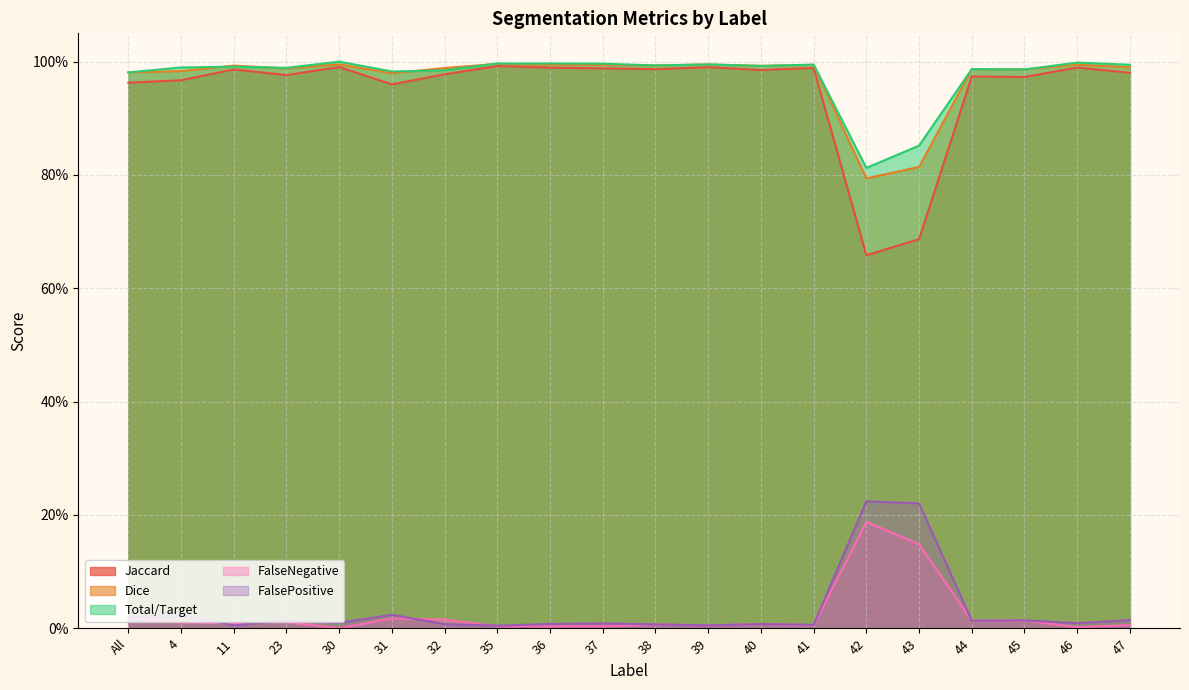

At 39, list the series in order from smallest to largest.

FalseNegative, FalsePositive, Jaccard, Dice, Total/Target